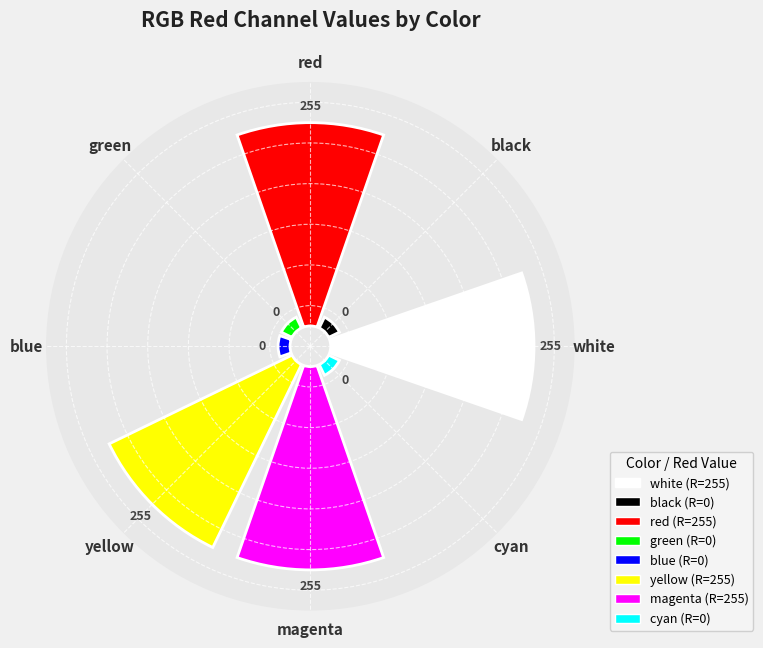

Rank the categories by value from lowest to highest.

black, green, blue, cyan, white, red, yellow, magenta